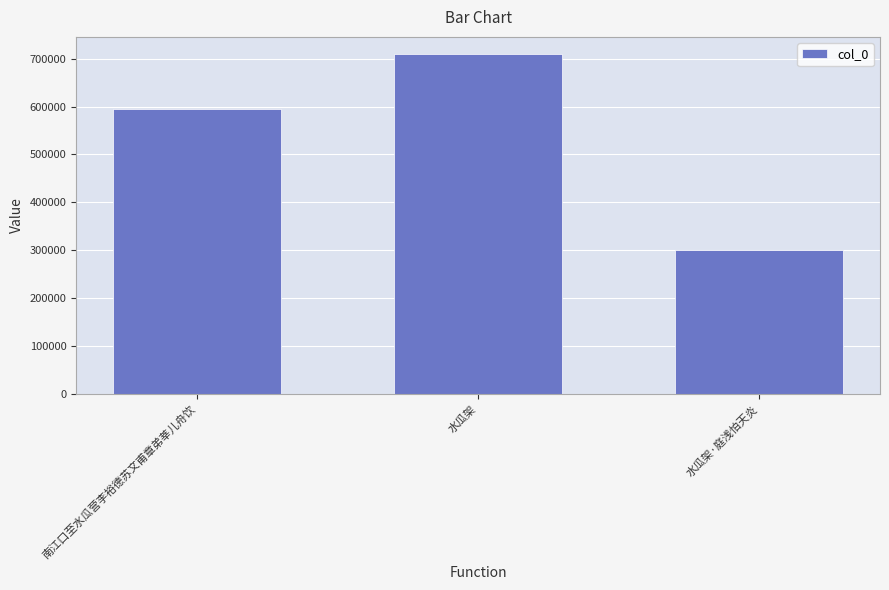

Rank the categories by value from lowest to highest.

水瓜架·庭浅怕天炎, 南江口至水瓜营李裕德苏文甫章弟莘儿舟饮, 水瓜架